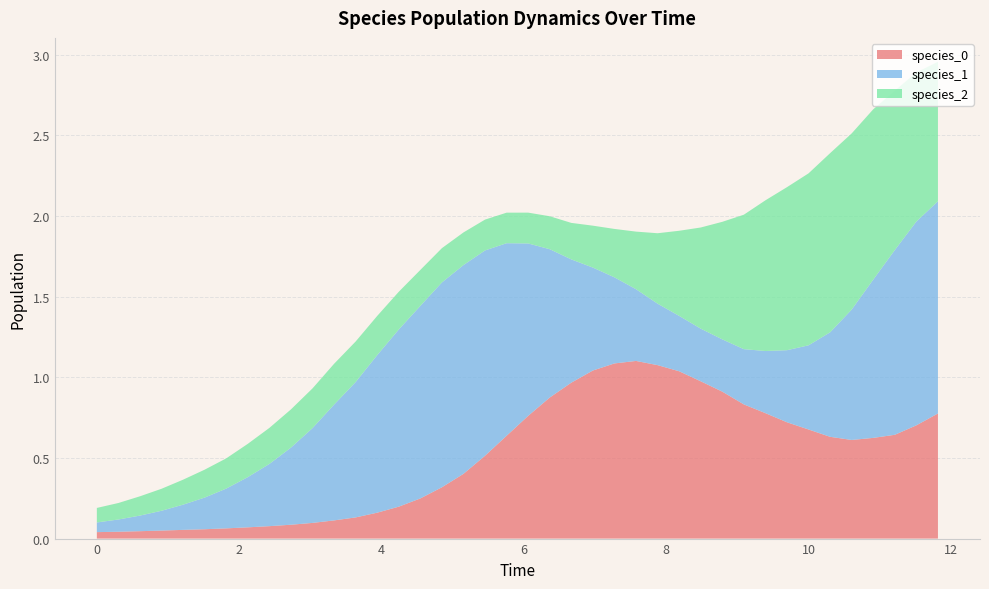

Reading left to right, extract all data points from this chart.

species_0: 0.0	0.0	0.0	0.0	0.1	0.1	0.1	0.1	0.1	0.1	0.1	0.1	0.1	0.2	0.2	0.2	0.3	0.4	0.5	0.6	0.8	0.9	1.0	1.0	1.1	1.1	1.1	1.0	1.0	0.9	0.8	0.8	0.7	0.7	0.6	0.6	0.6	0.6	0.7	0.8
species_1: 0.1	0.1	0.1	0.1	0.2	0.2	0.2	0.3	0.4	0.5	0.6	0.7	0.8	1.0	1.1	1.2	1.3	1.3	1.3	1.2	1.1	0.9	0.8	0.6	0.5	0.4	0.4	0.3	0.3	0.3	0.3	0.4	0.4	0.5	0.6	0.8	1.0	1.1	1.3	1.3
species_2: 0.1	0.1	0.1	0.1	0.2	0.2	0.2	0.2	0.2	0.2	0.2	0.3	0.3	0.2	0.2	0.2	0.2	0.2	0.2	0.2	0.2	0.2	0.2	0.3	0.3	0.4	0.4	0.5	0.6	0.7	0.8	0.9	1.0	1.1	1.1	1.1	1.1	1.0	0.9	0.9